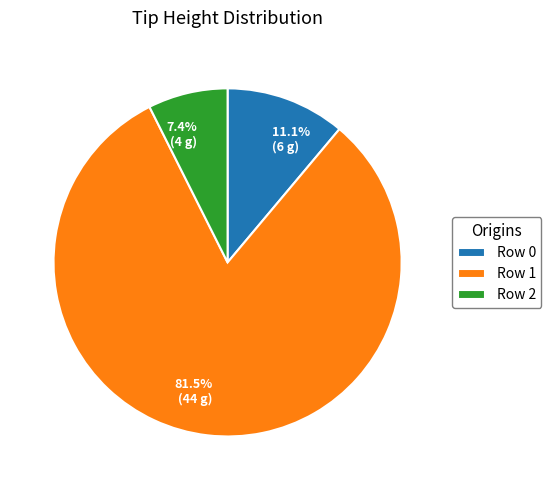

Rank the categories by value from highest to lowest.

Row 1, Row 0, Row 2